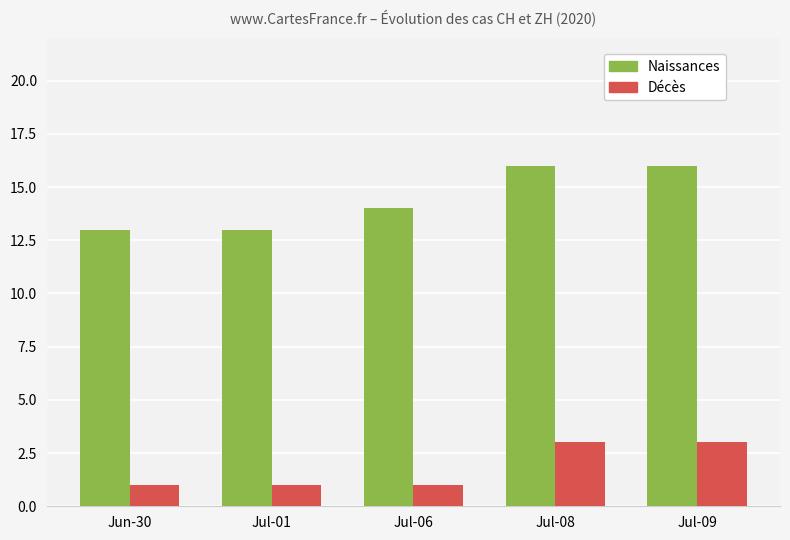

What is the maximum value for Décès?

3